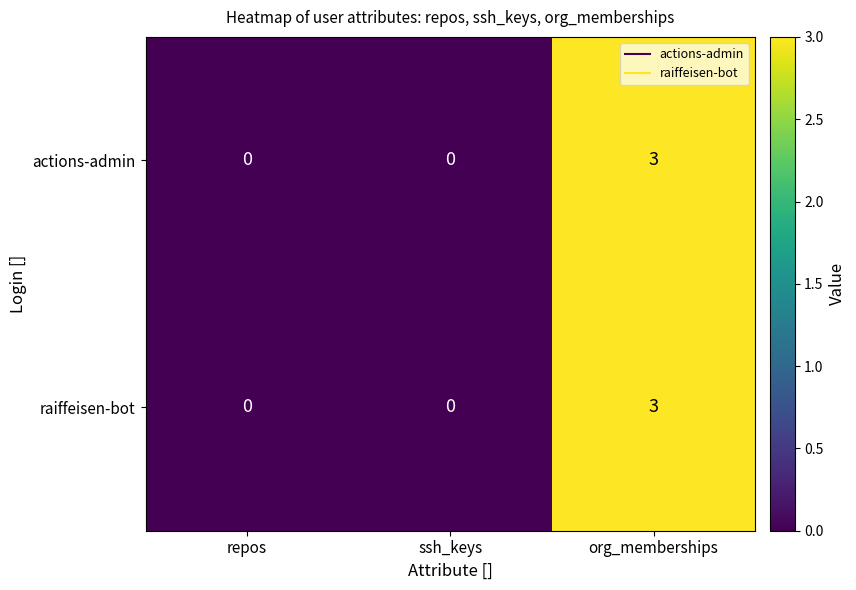

What is the maximum value shown in the chart?

3